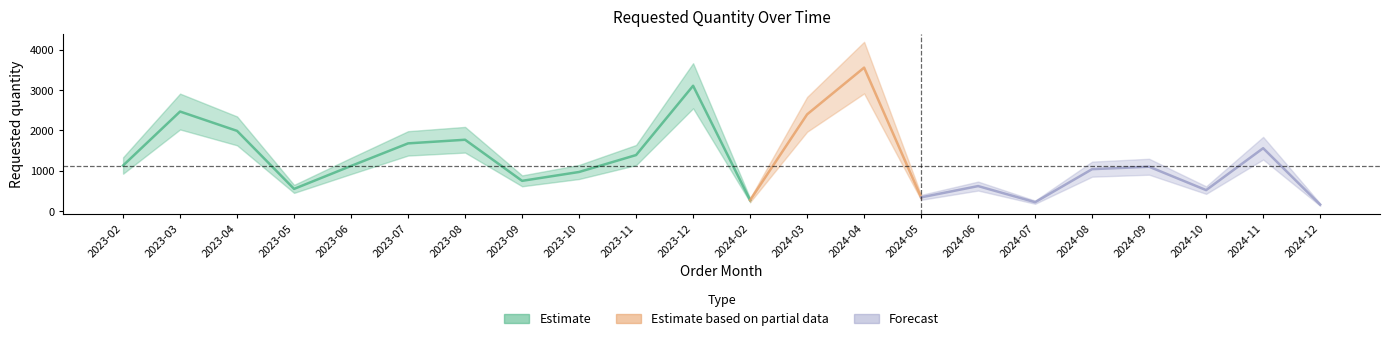

At which label is the value closest to 1860?

2023-08